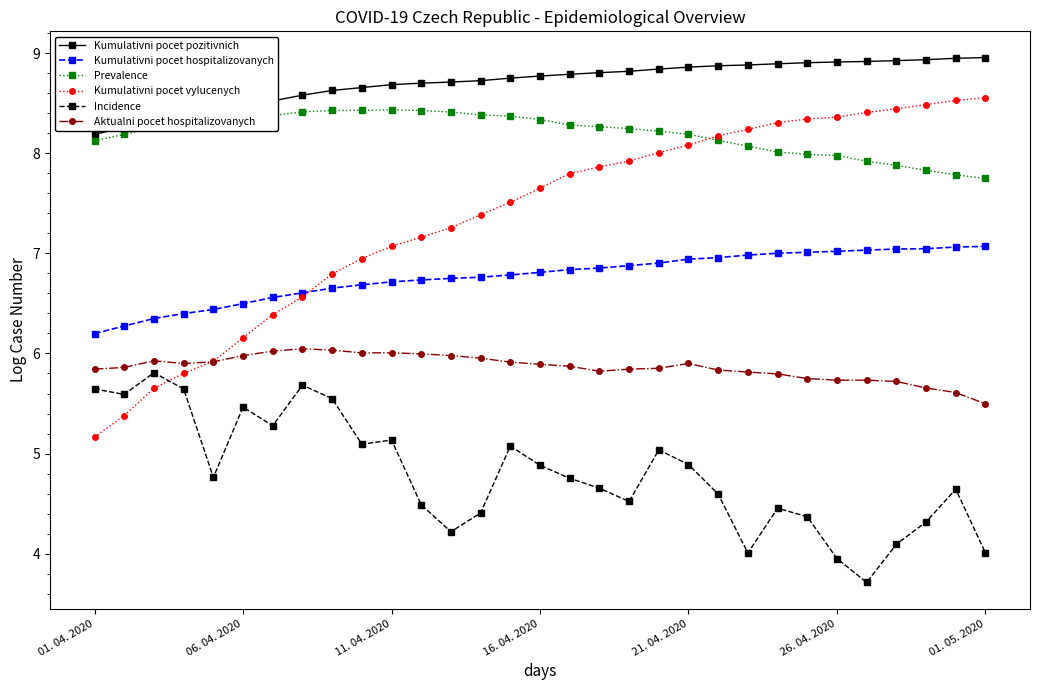

What is the greatest value displayed?

9.0